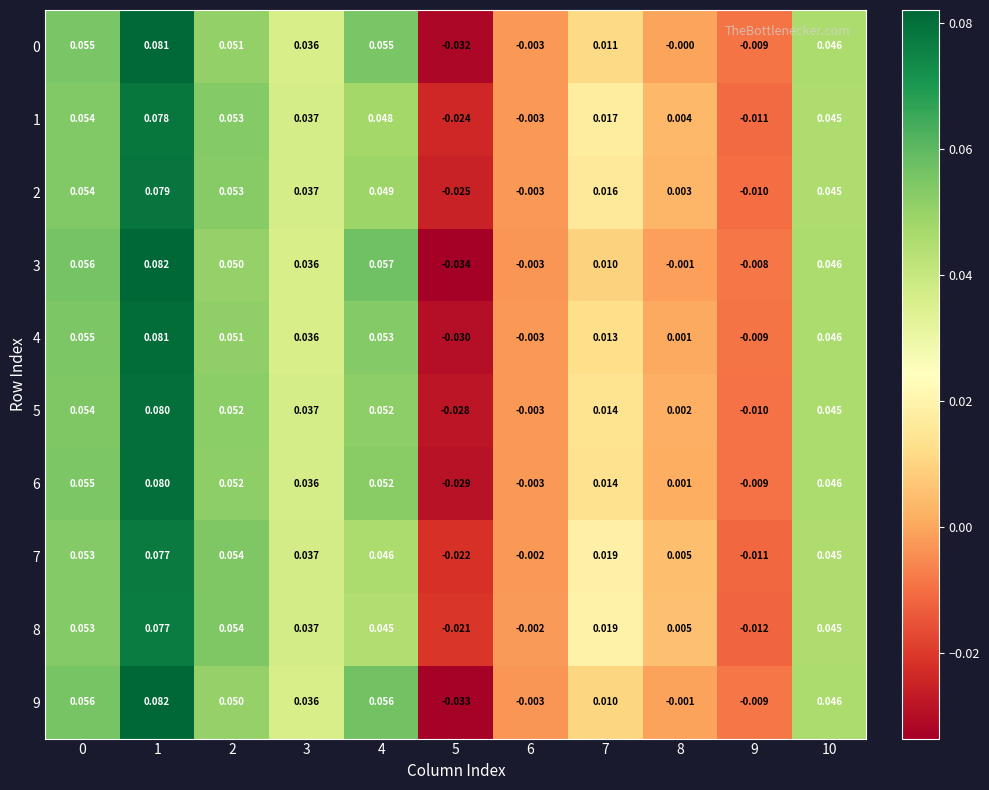

At which category does the chart reach its minimum across all series?

5